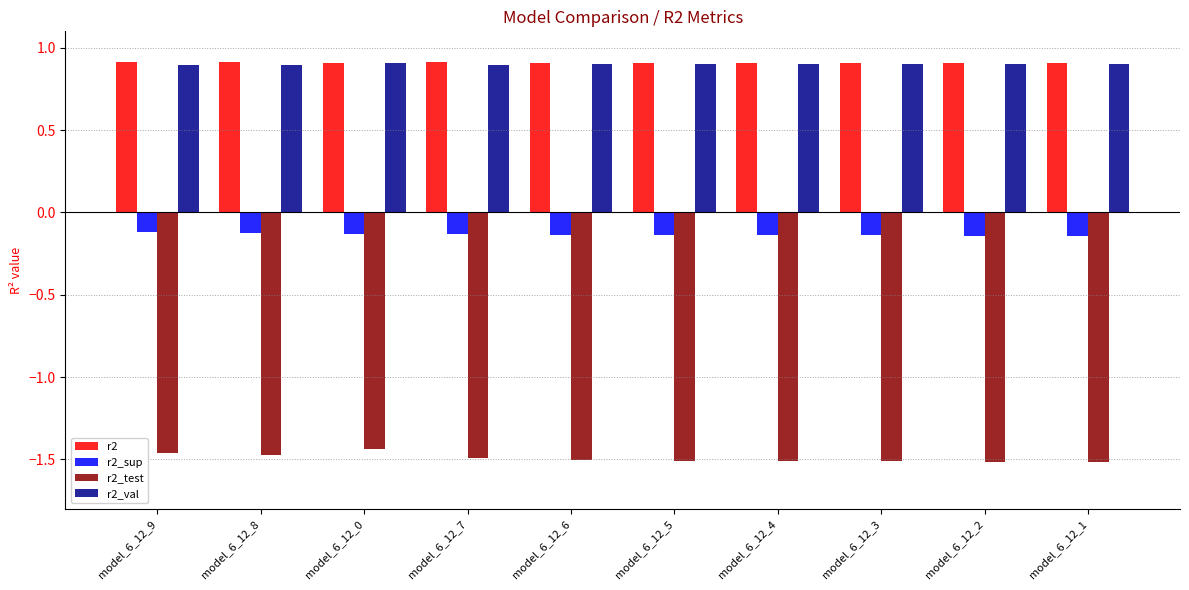

What is the lowest value of the r2 series?

0.9